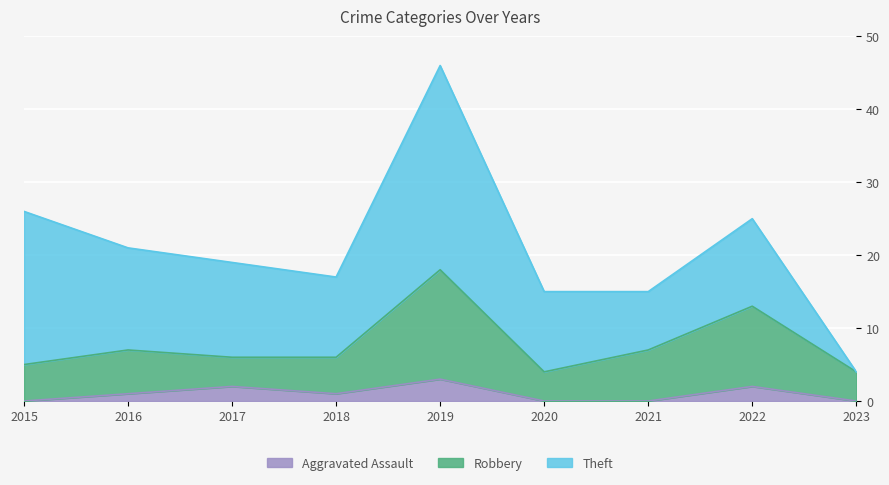

At which category is the sum across all series the highest?

2019